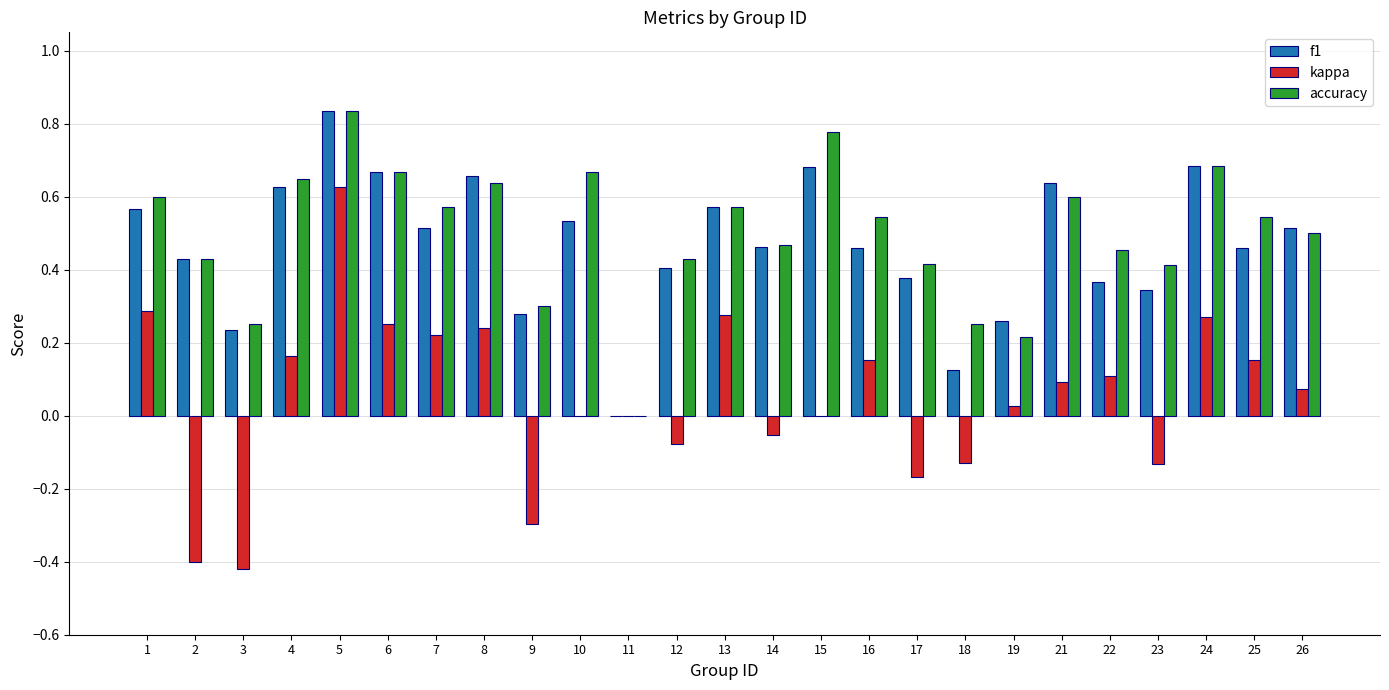

Which series changed the most between 10 and 14?

accuracy